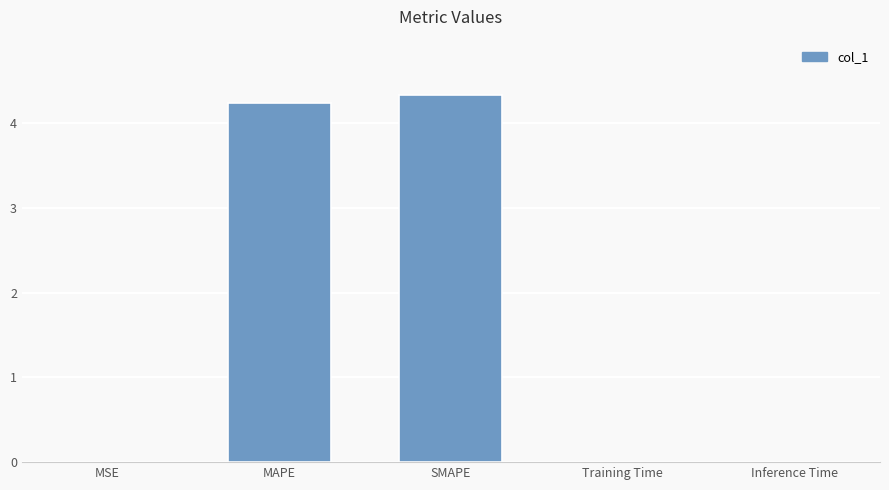

What is the sum of all values?

8.6